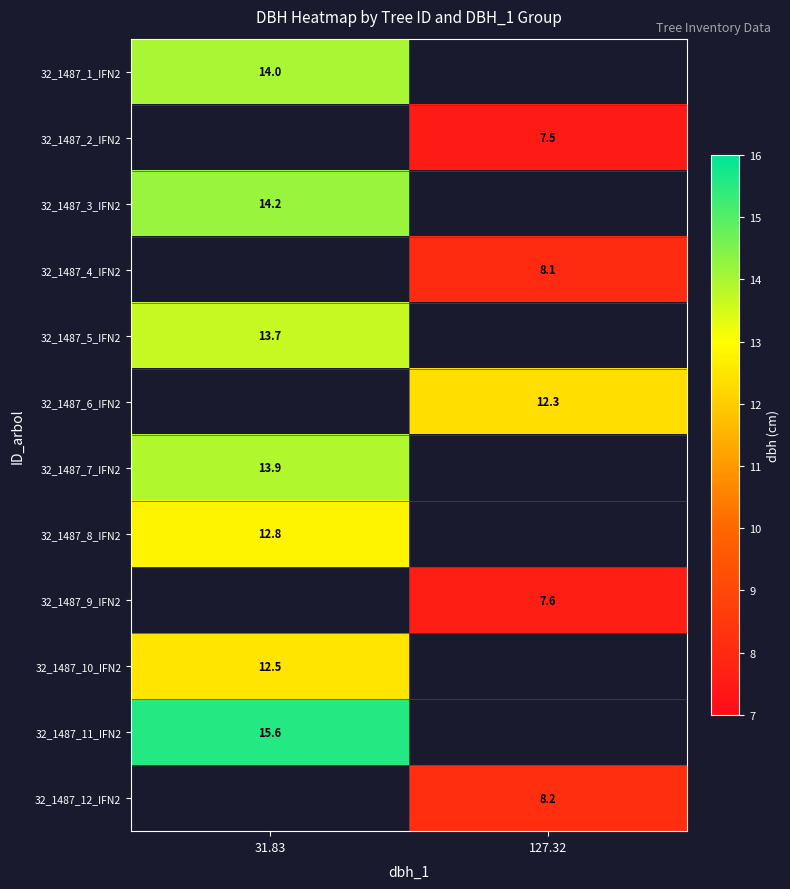

The 32_1487_9_IFN2 series shows 2.0 at 127.32. True or false?

False